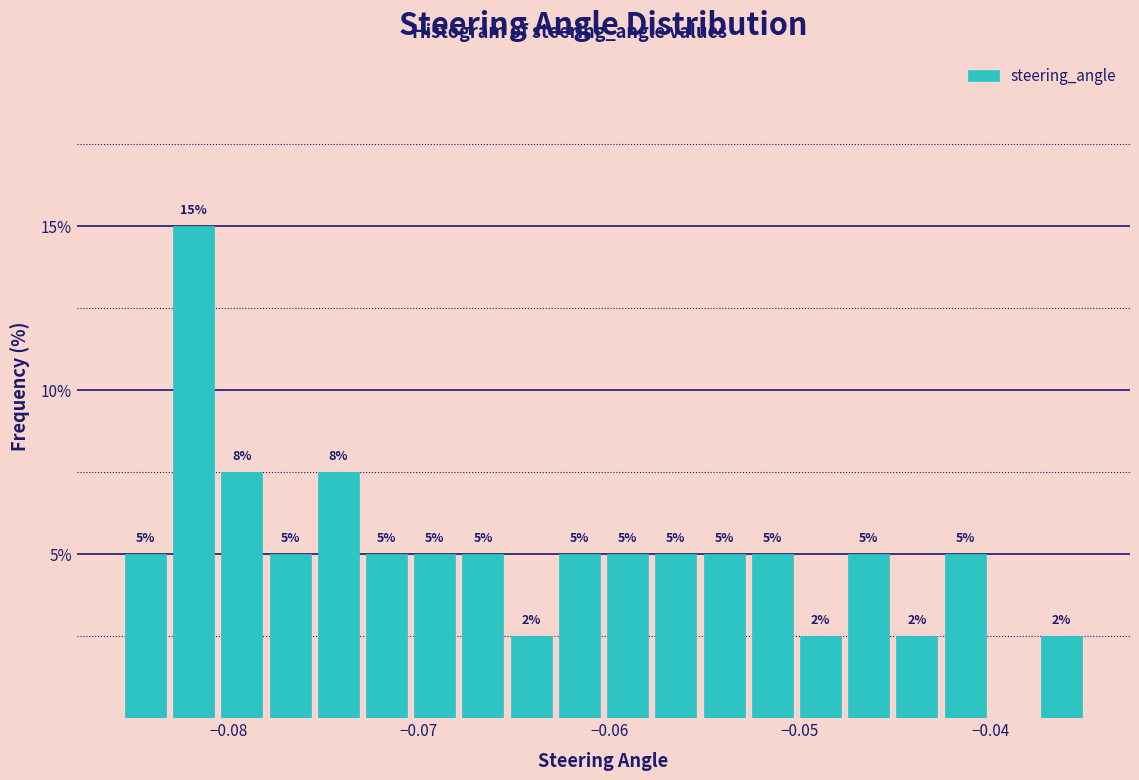

Read against the x-axis, roughly where is the centre of the tallest bar?

-0.082